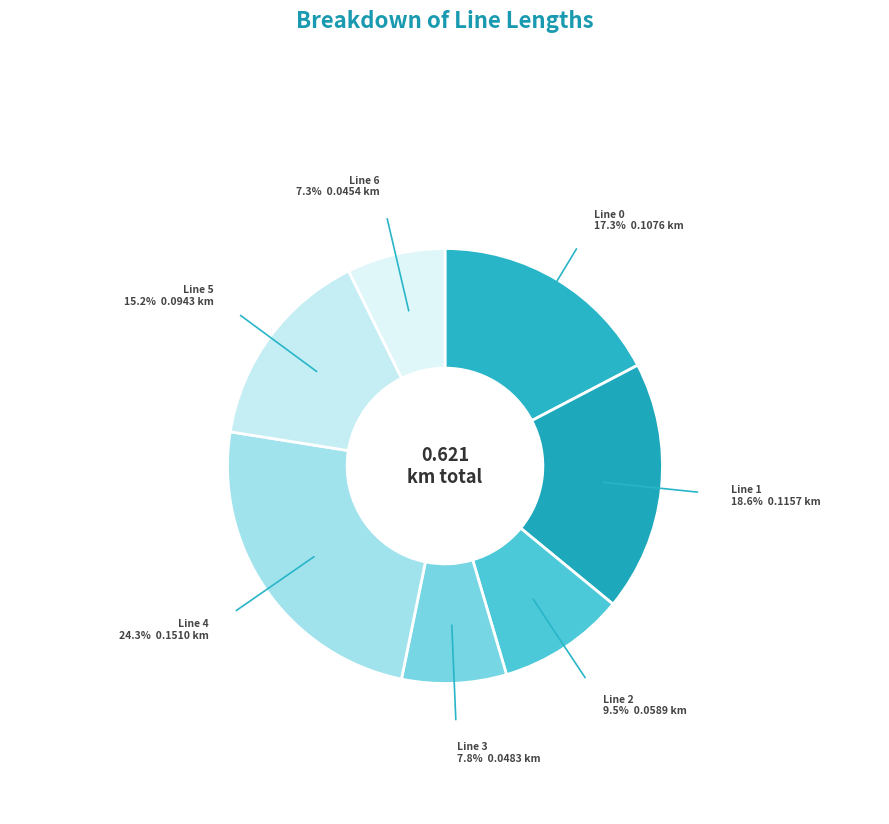

Which has a higher value, Line 4 or Line 3?

Line 4